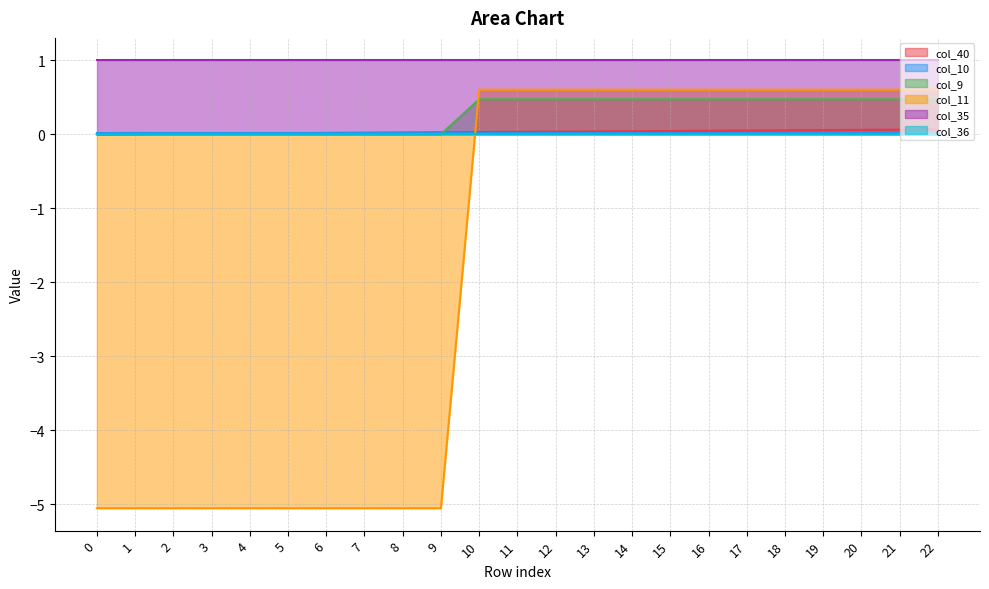

At which label does col_11 first exceed 0?

10